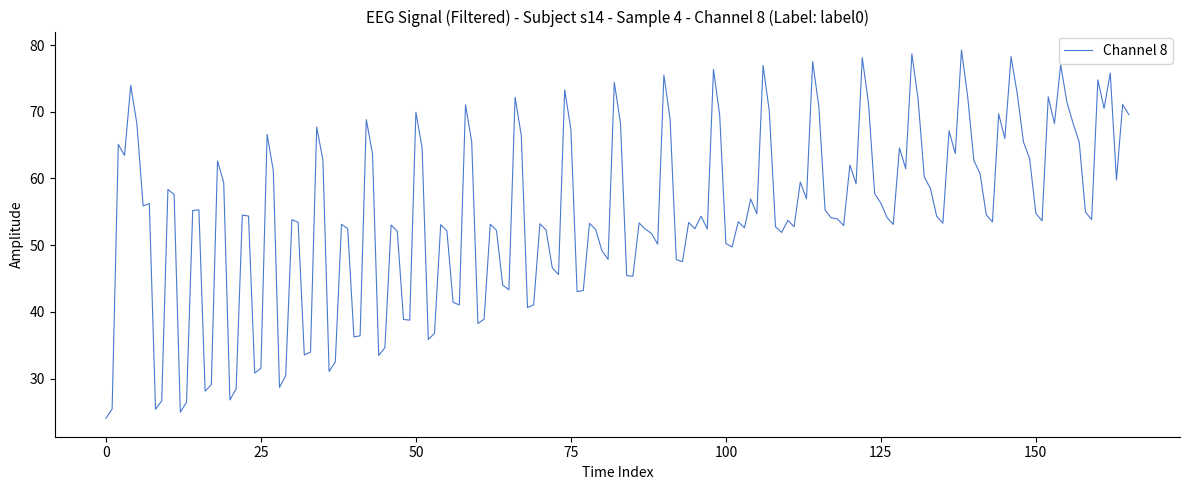

What is the smallest value displayed?

24.0